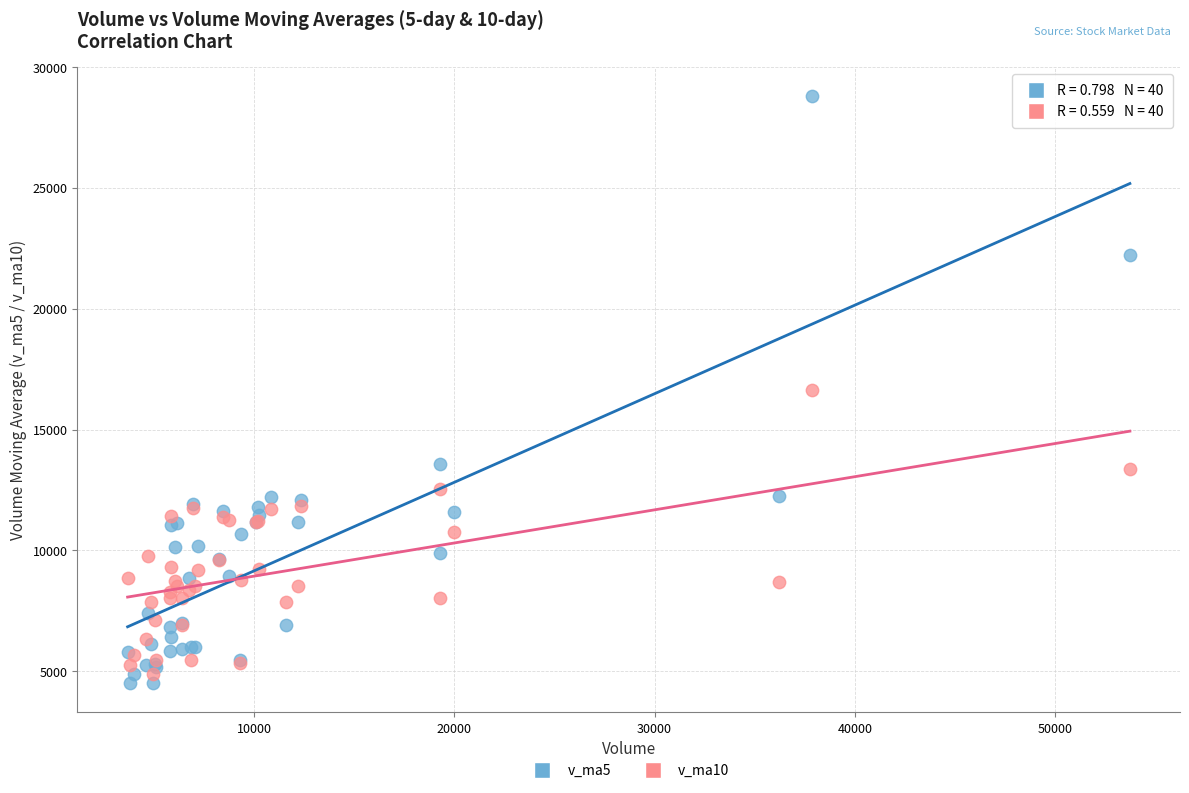

Which series contains the highest Y value?

v_ma5